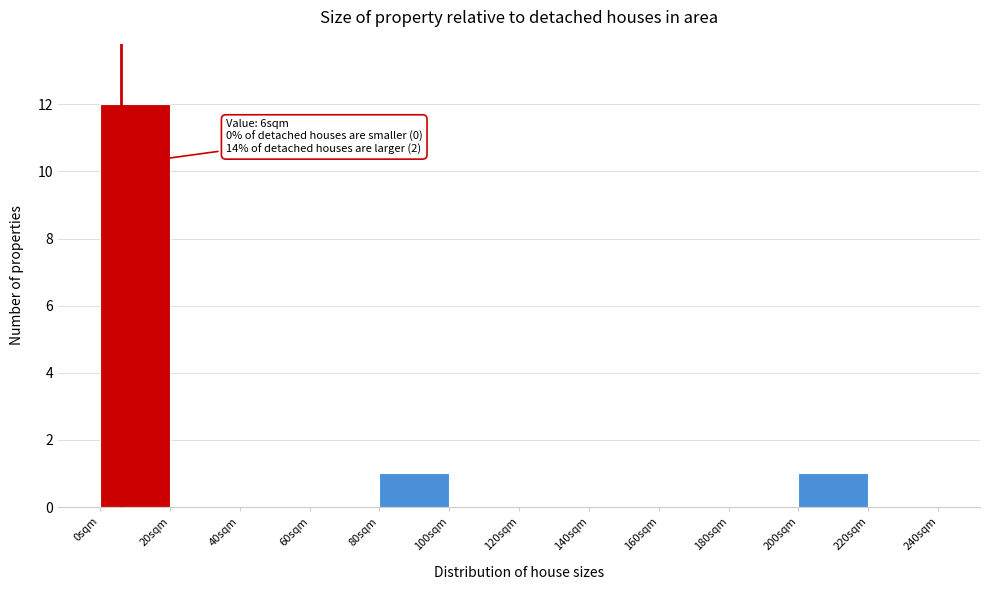

Over which range of the x-axis is the bar tallest?

0 to 20